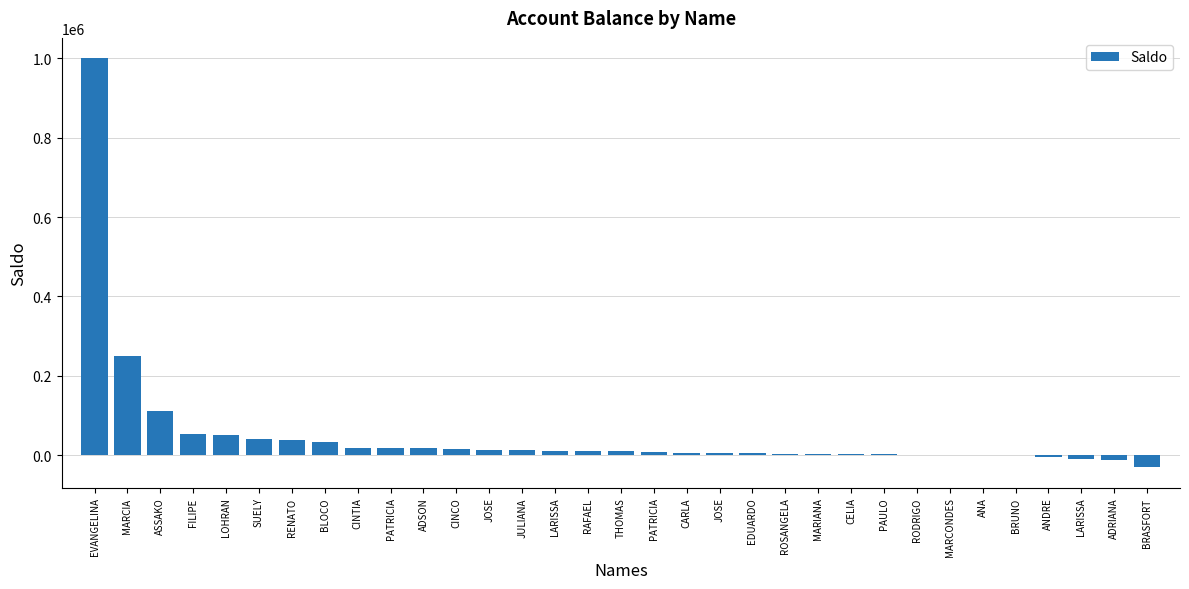

What is the value of the 30th bar from the left?

-6124.6